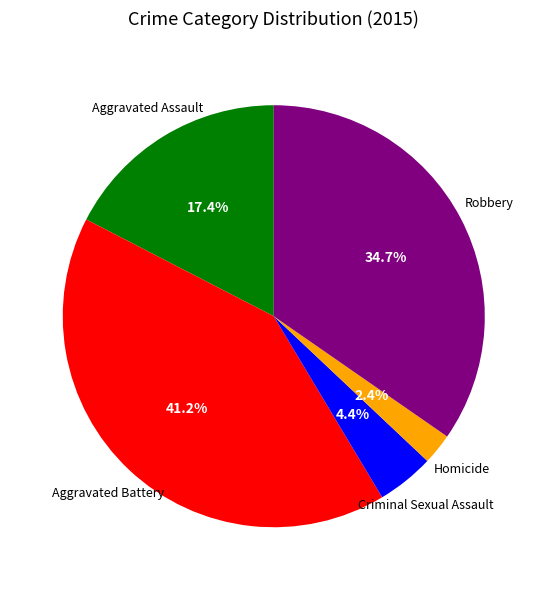

Which has a higher value, Criminal Sexual Assault or Aggravated Battery?

Aggravated Battery